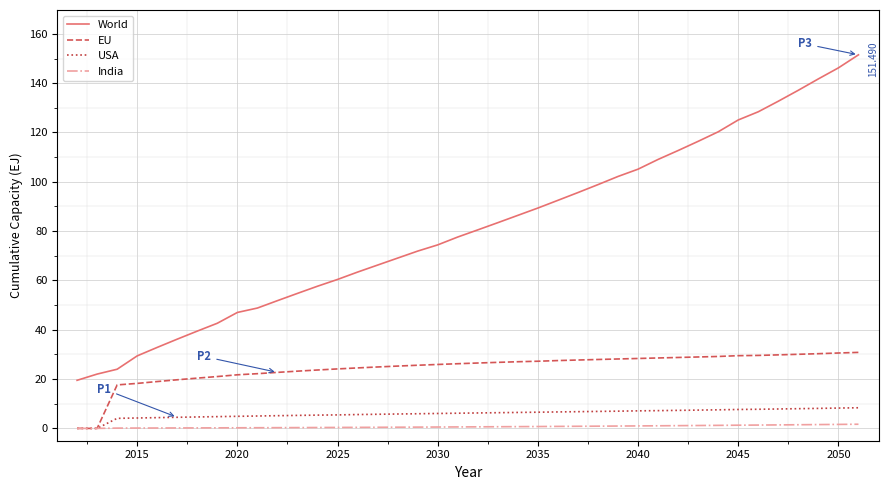

Is this an area chart (filled region under the line)?

No